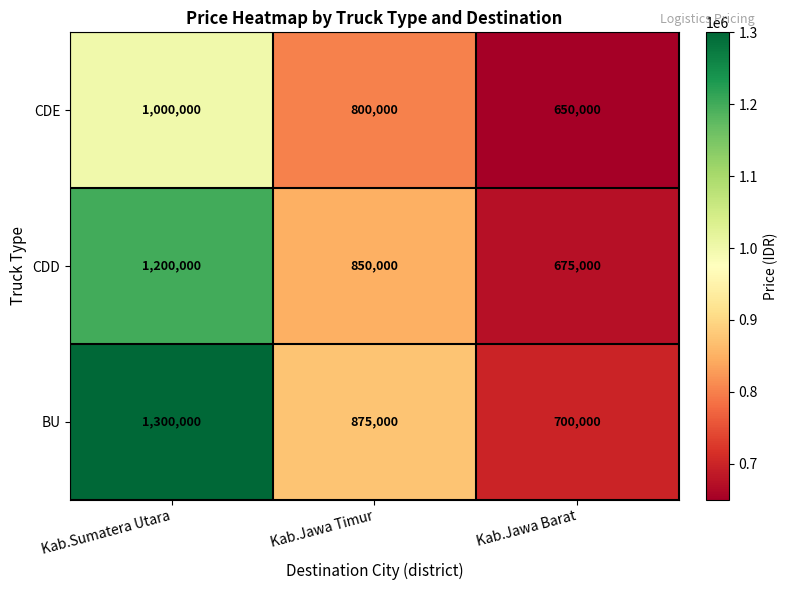

List the series in order of their overall mean, lowest first.

CDE, CDD, BU